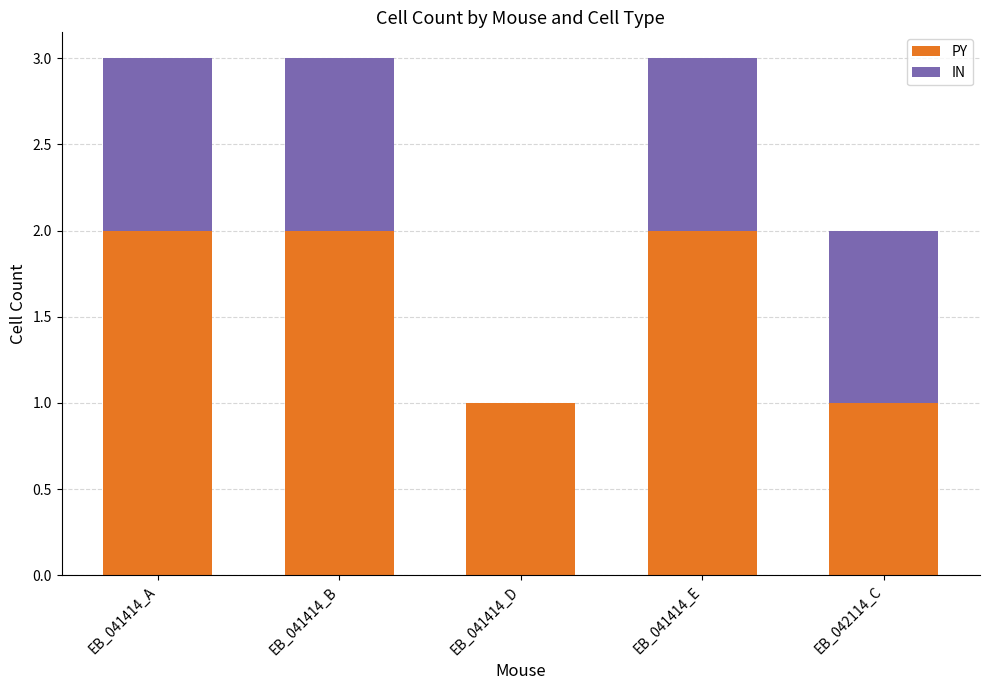

The value of PY at EB_041414_A is 1. True or false?

False